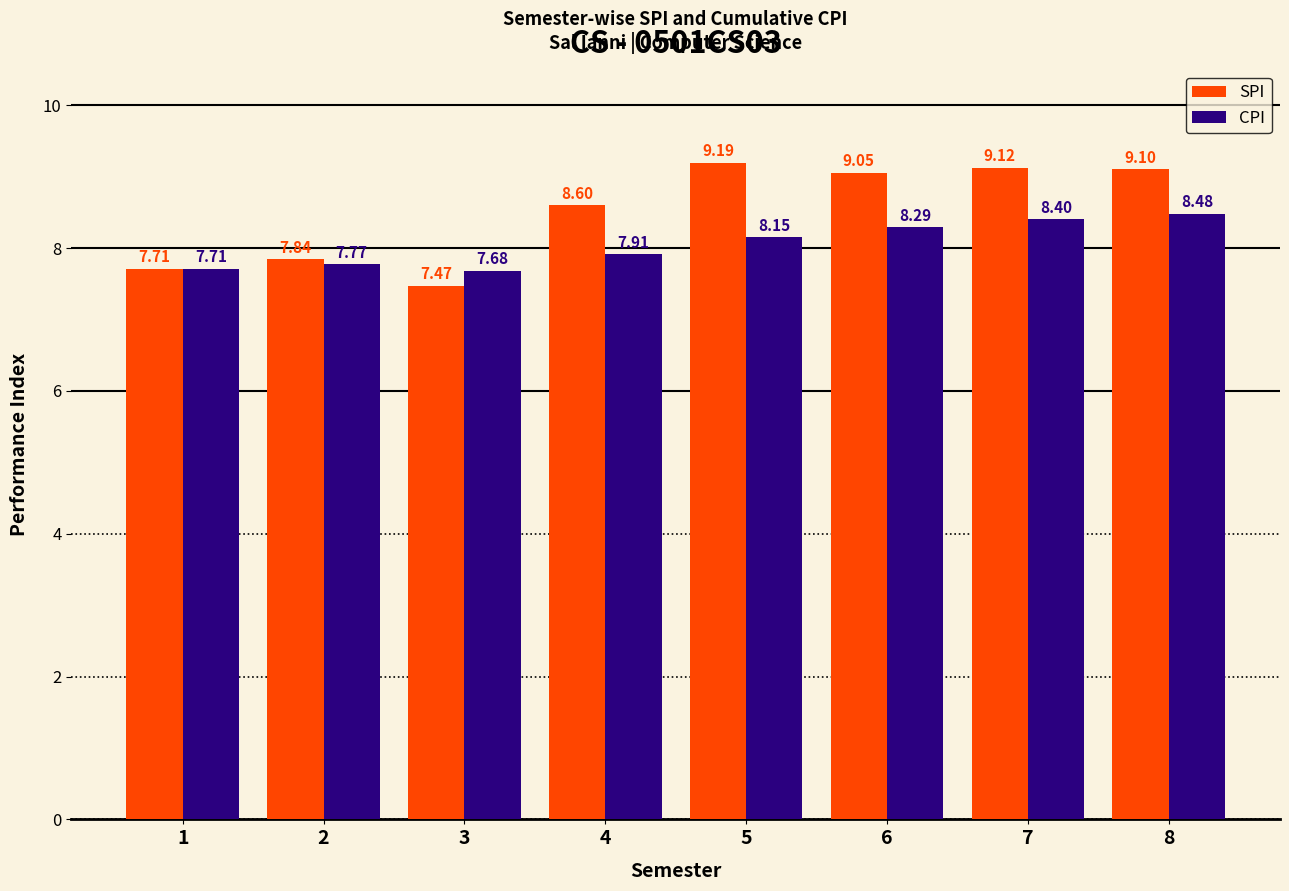

How many categories are shown in the chart?

8